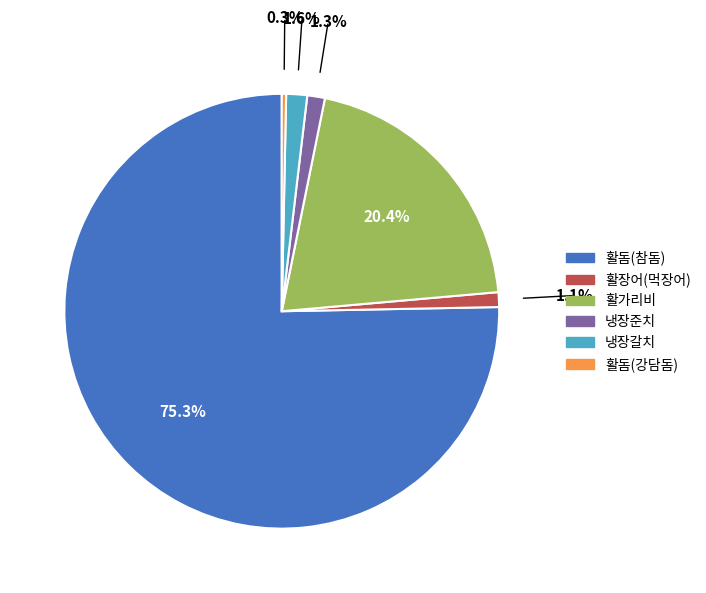

To the nearest percent, what is the combined percentage of 냉장준치 and 활가리비?

22%